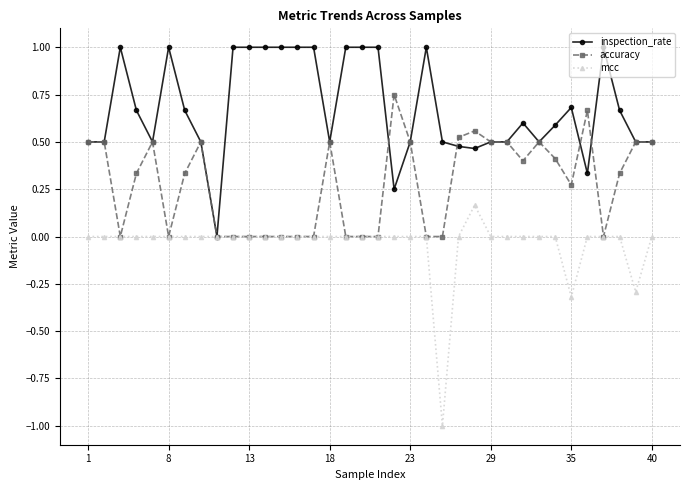

What is the greatest value displayed?

1.0